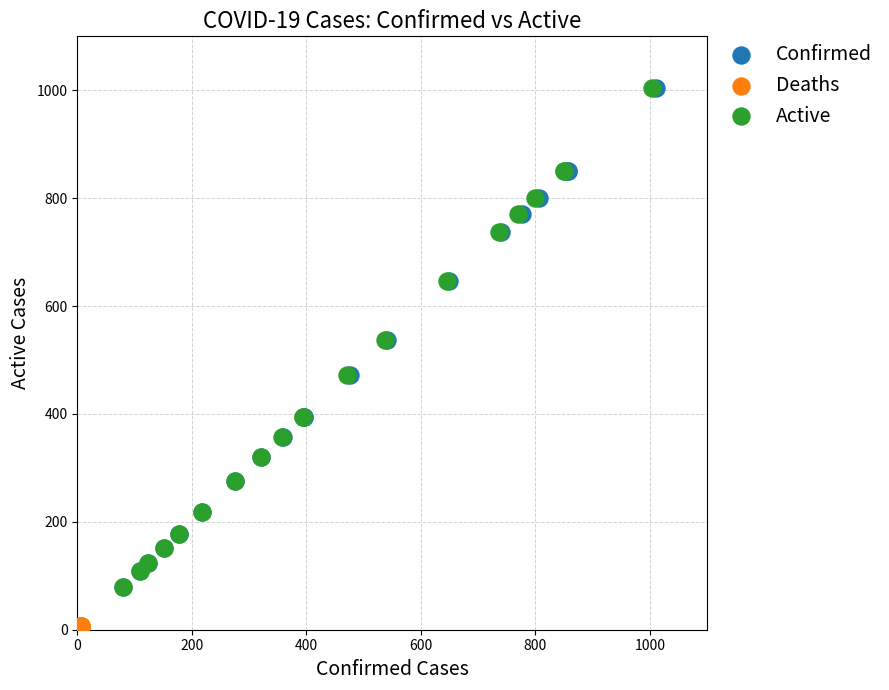

What are all the series names shown in the legend?

Confirmed, Deaths, Active